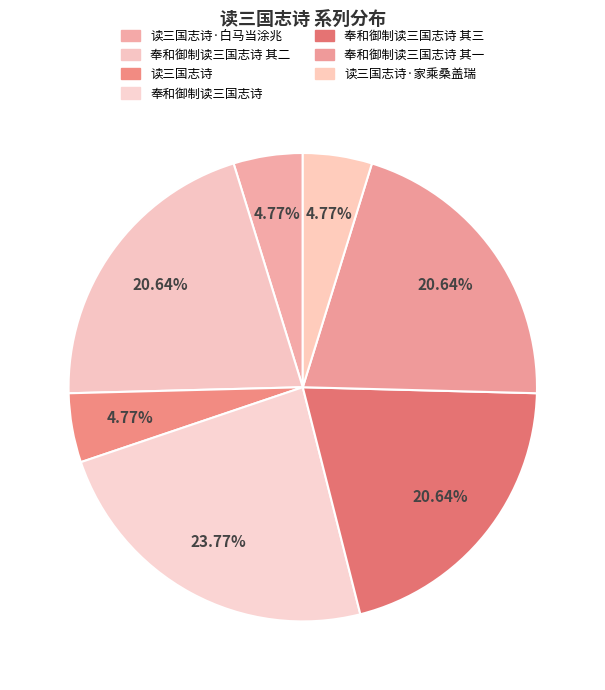

How many slices are in this pie chart?

7